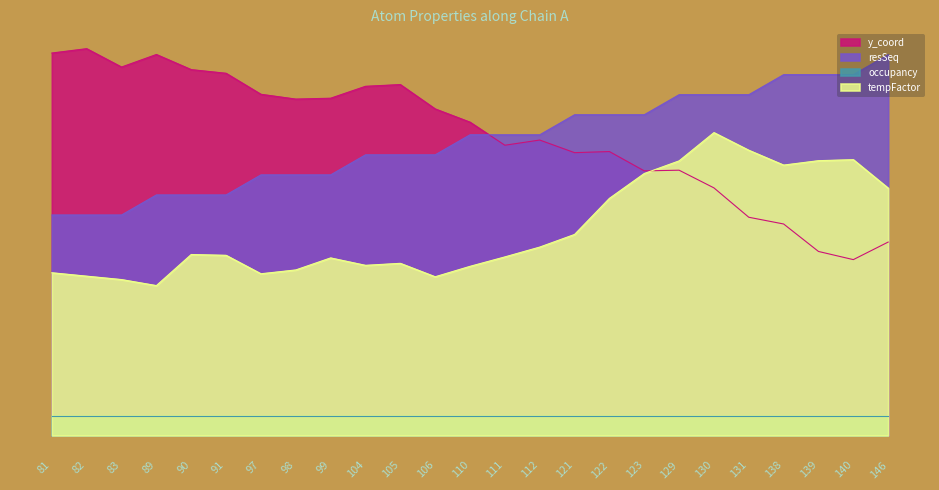

Count the number of categories in the chart.

25